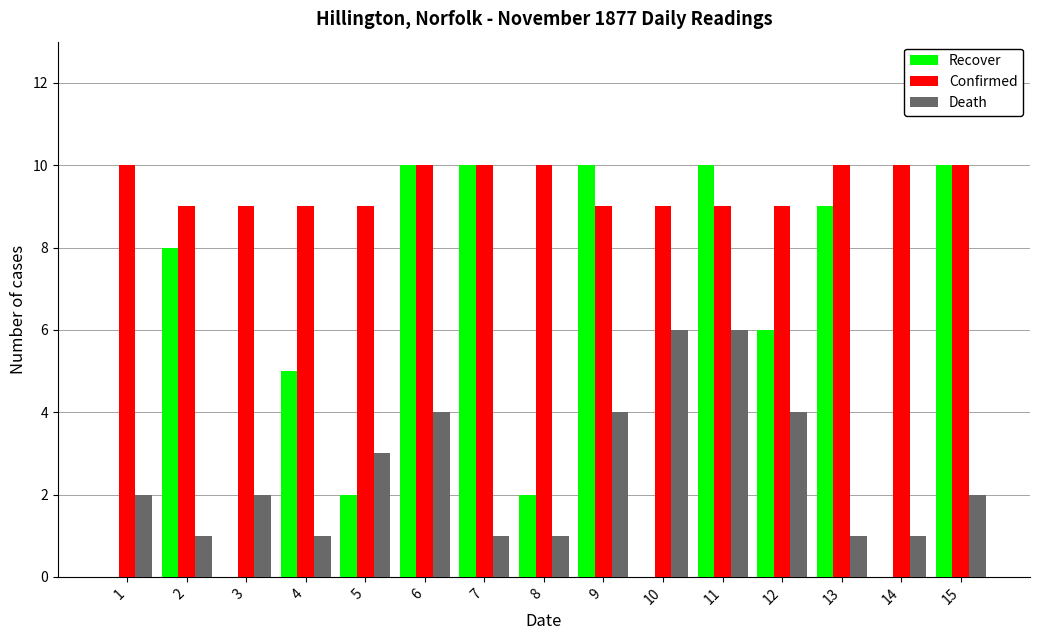

Is the value of Death at 9 greater than the value of Recover at 6?

No